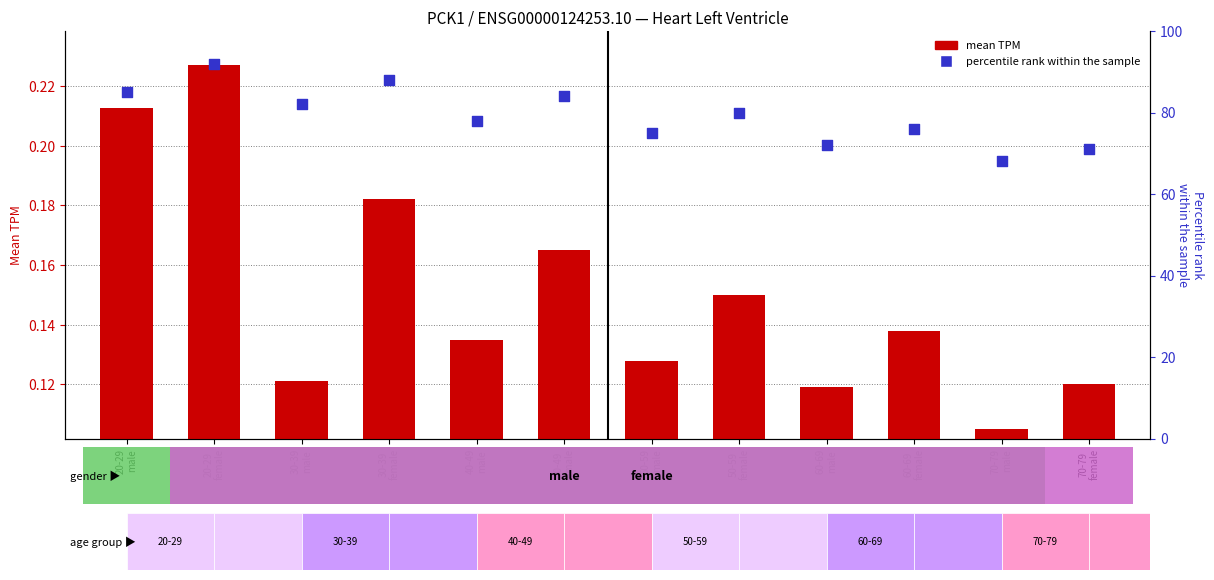

Which series has the largest Y range (max minus min)?

percentile rank within the sample